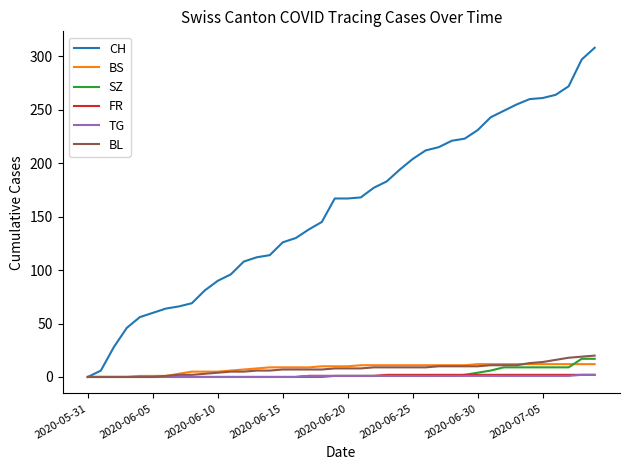

Which series has the widest spread of values?

CH